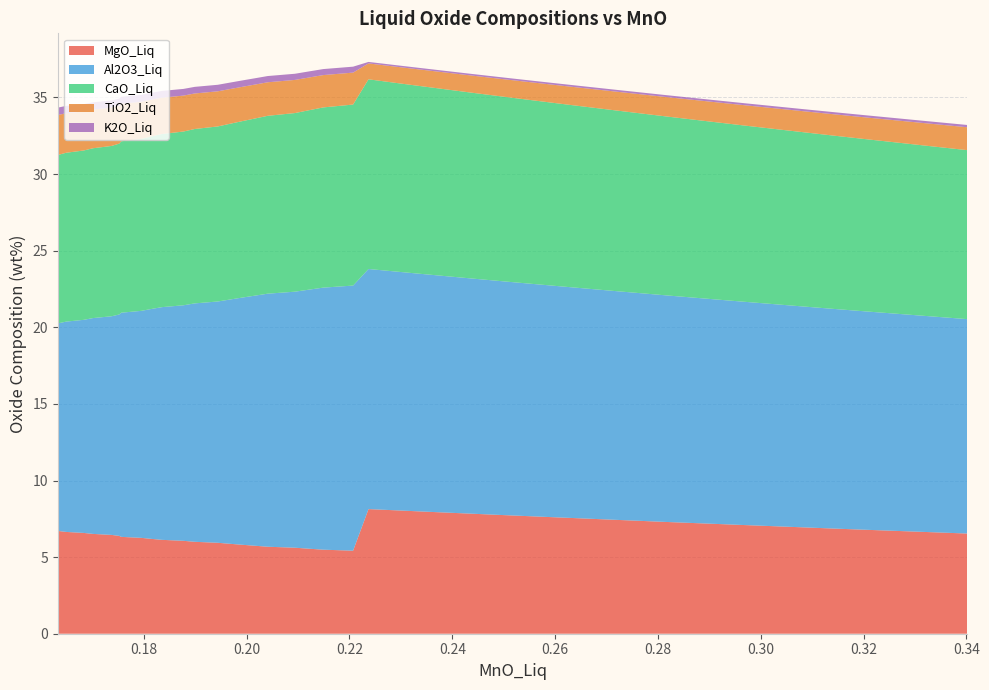

Reading left to right, extract all data points from this chart.

MgO_Liq: 0=6.7	1=6.6	2=6.6	3=6.5	4=6.5	5=6.4	6=6.3	7=6.3	8=6.2	9=6.1	10=6.1	11=6.0	12=5.9	13=5.9	14=5.8	15=5.7	16=5.7	17=5.6	18=5.5	19=5.5	20=5.4	21=8.1	22=8.0	23=8.0	24=7.9	25=7.8	26=7.8	27=7.7	28=7.6	29=7.6	30=7.4	31=7.4	32=7.3	33=7.2	34=7.1	35=6.9	36=6.9	37=6.8	38=6.6	39=6.5
Al2O3_Liq: 0=13.5	1=13.7	2=13.9	3=14.1	4=14.3	5=14.4	6=14.6	7=14.8	8=15.0	9=15.2	10=15.4	11=15.6	12=15.8	13=15.9	14=16.1	15=16.3	16=16.5	17=16.7	18=16.9	19=17.1	20=17.3	21=15.7	22=15.6	23=15.5	24=15.5	25=15.4	26=15.3	27=15.2	28=15.1	29=15.1	30=14.9	31=14.9	32=14.8	33=14.6	34=14.6	35=14.4	36=14.3	37=14.3	38=14.1	39=14.0
CaO_Liq: 0=11.0	1=11.0	2=11.1	3=11.1	4=11.1	5=11.2	6=11.2	7=11.2	8=11.3	9=11.3	10=11.3	11=11.4	12=11.4	13=11.5	14=11.5	15=11.6	16=11.6	17=11.7	18=11.7	19=11.8	20=11.8	21=12.4	22=12.3	23=12.3	24=12.2	25=12.1	26=12.1	27=12.0	28=11.9	29=11.9	30=11.8	31=11.7	32=11.7	33=11.6	34=11.5	35=11.4	36=11.3	37=11.2	38=11.1	39=11.0
TiO2_Liq: 0=2.6	1=2.6	2=2.6	3=2.5	4=2.5	5=2.5	6=2.4	7=2.4	8=2.4	9=2.4	10=2.3	11=2.3	12=2.3	13=2.3	14=2.2	15=2.2	16=2.2	17=2.2	18=2.1	19=2.1	20=2.1	21=1.0	22=1.1	23=1.1	24=1.1	25=1.1	26=1.1	27=1.1	28=1.2	29=1.2	30=1.2	31=1.2	32=1.3	33=1.3	34=1.3	35=1.4	36=1.4	37=1.4	38=1.5	39=1.5
K2O_Liq: 0=0.5	1=0.5	2=0.5	3=0.5	4=0.5	5=0.5	6=0.5	7=0.5	8=0.4	9=0.4	10=0.4	11=0.4	12=0.4	13=0.4	14=0.4	15=0.4	16=0.4	17=0.4	18=0.4	19=0.4	20=0.4	21=0.1	22=0.1	23=0.1	24=0.1	25=0.1	26=0.1	27=0.1	28=0.1	29=0.1	30=0.1	31=0.1	32=0.1	33=0.1	34=0.1	35=0.1	36=0.1	37=0.1	38=0.1	39=0.1